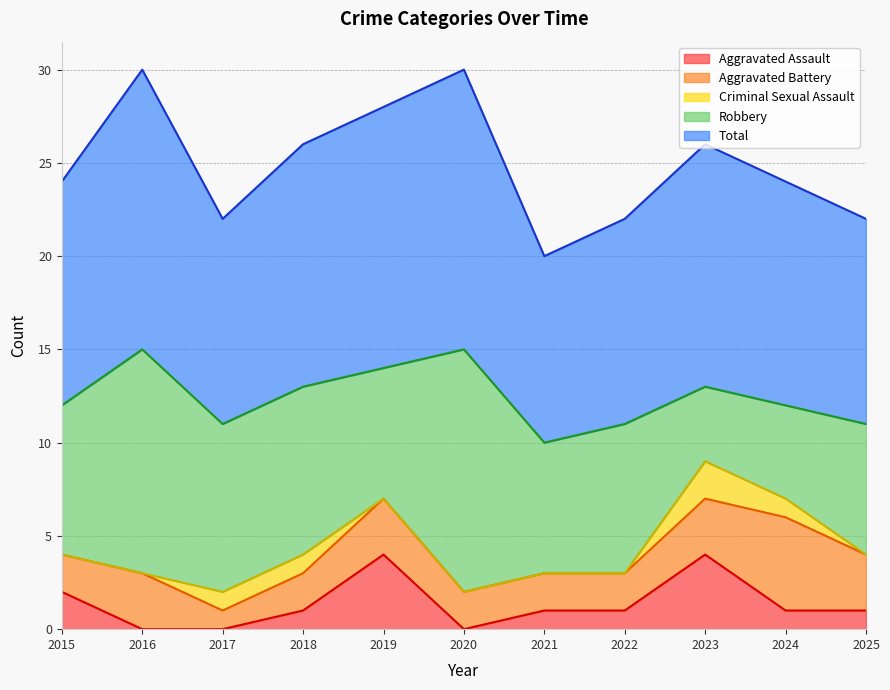

List the labels in order of Aggravated Battery value, largest first.

2024, 2016, 2019, 2023, 2025, 2015, 2018, 2020, 2021, 2022, 2017